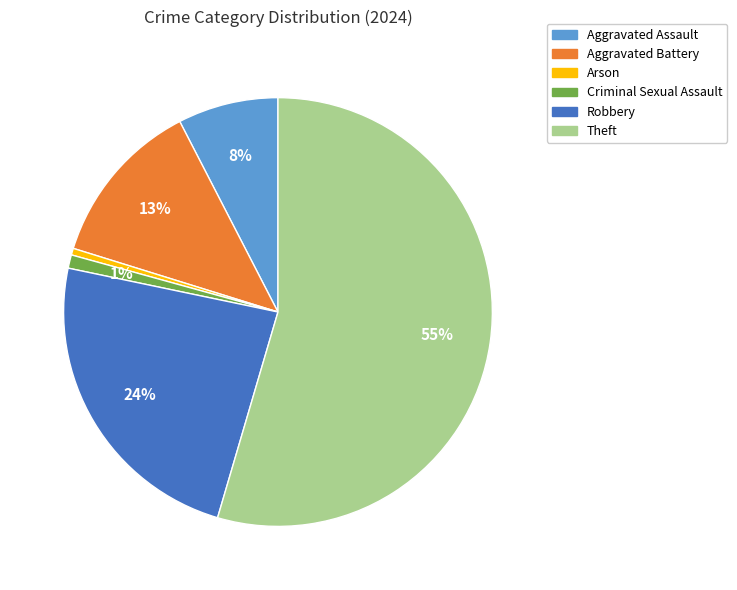

Is there any slice that represents more than half of the pie?

Yes